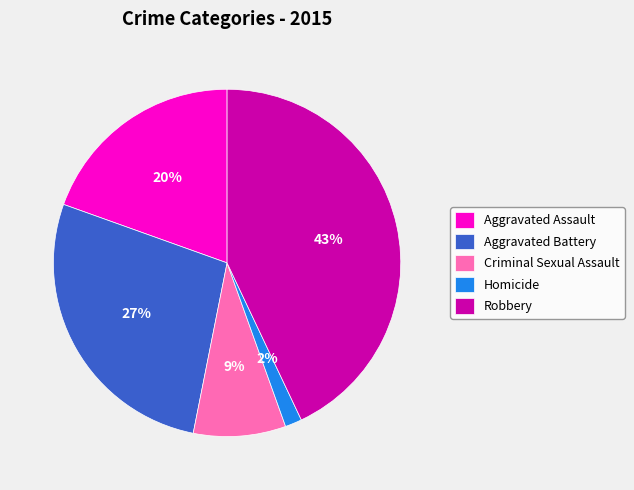

What is the smallest slice in the pie chart?

Homicide